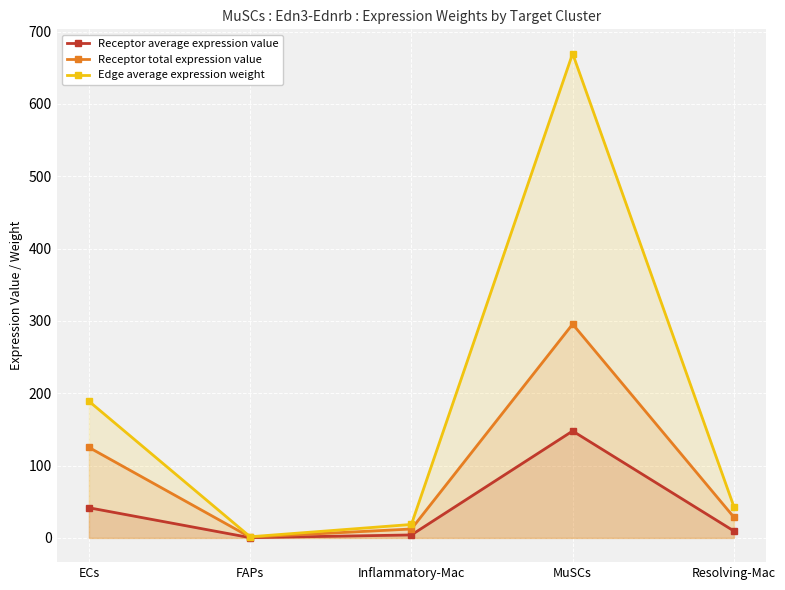

Rank the series by their maximum value, from highest to lowest.

Edge average expression weight, Receptor total expression value, Receptor average expression value